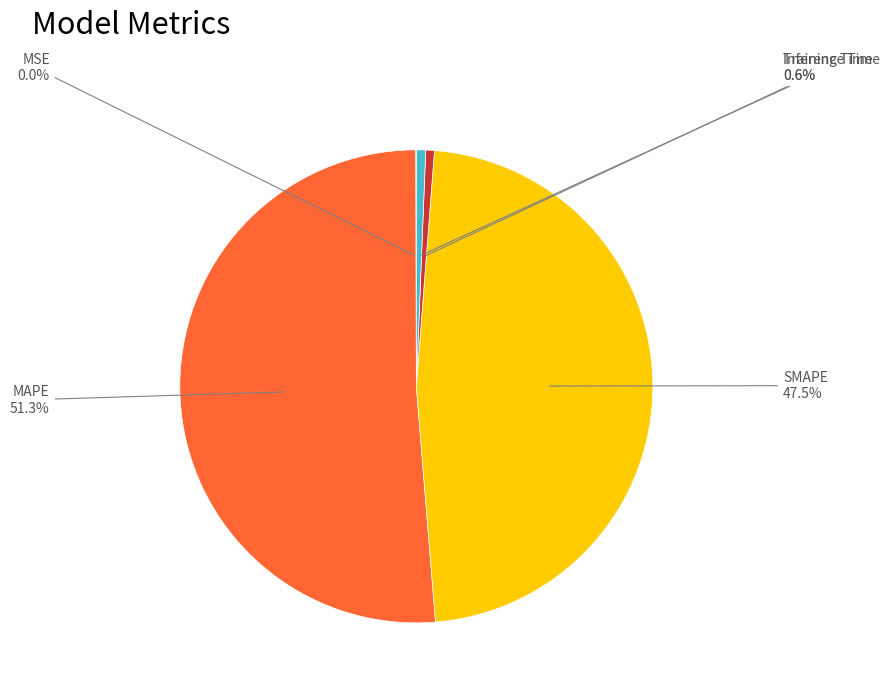

Is there a majority slice in this chart?

Yes